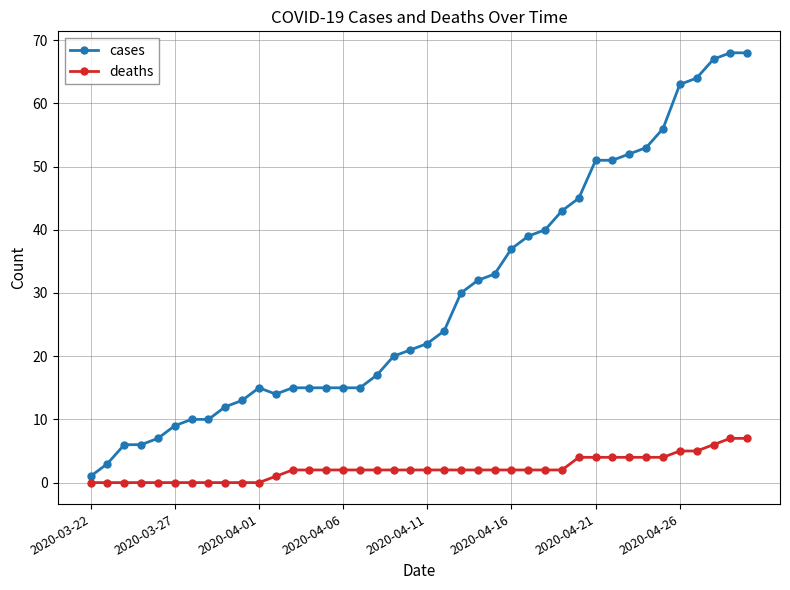

How many data points does each series have?

40